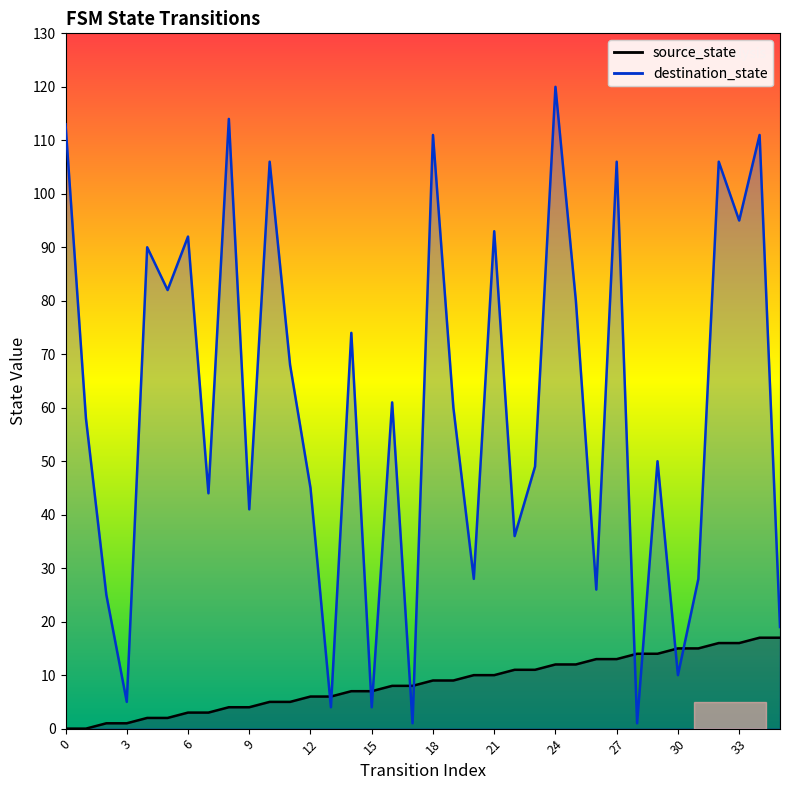

Which series has the largest total across all categories?

destination_state